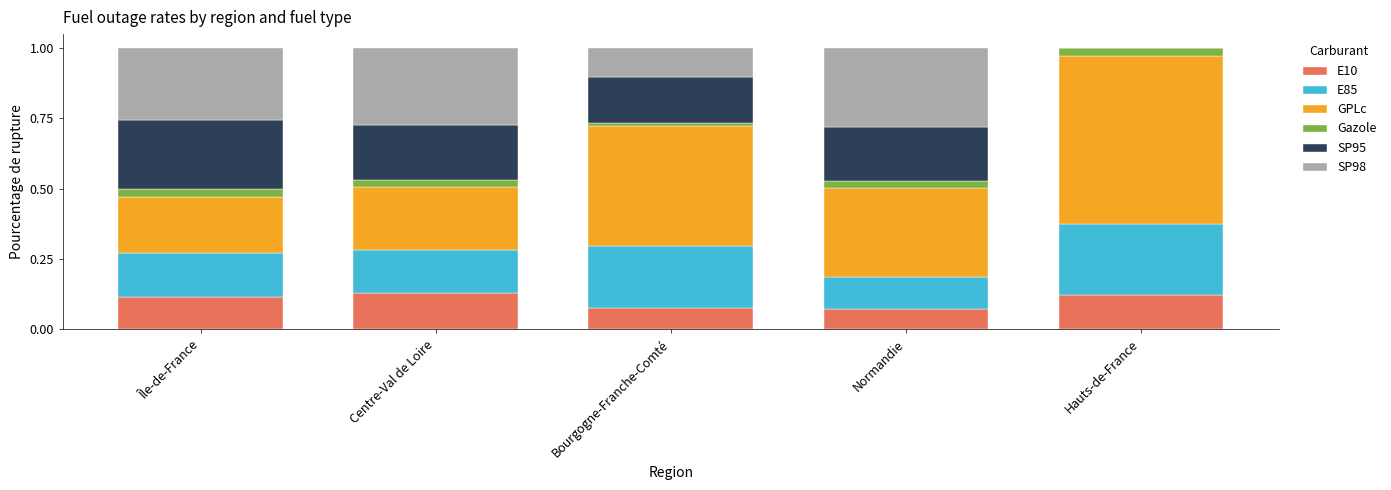

What is the total value across all series at Normandie?

1.0